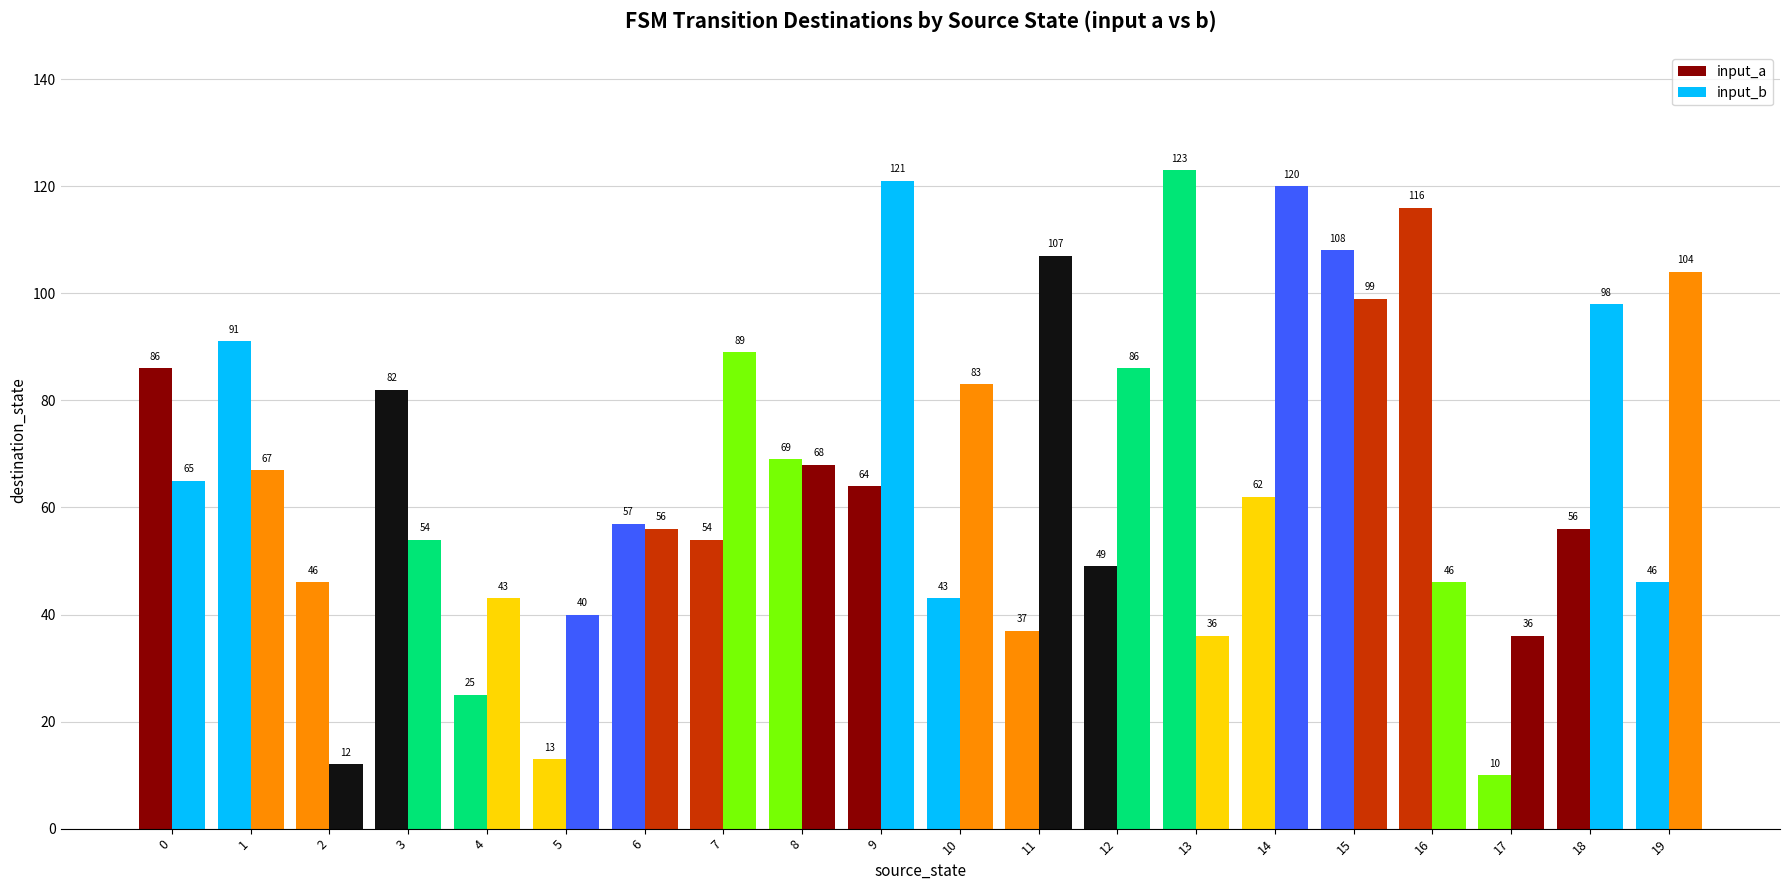

How many values in the input_b series are below 68?

10